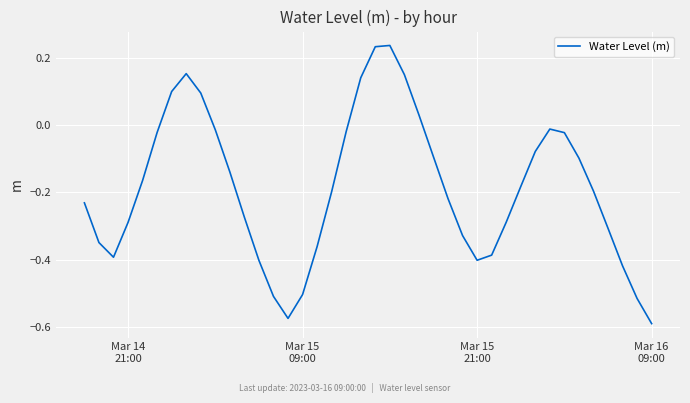

How many lines are shown in the chart?

1